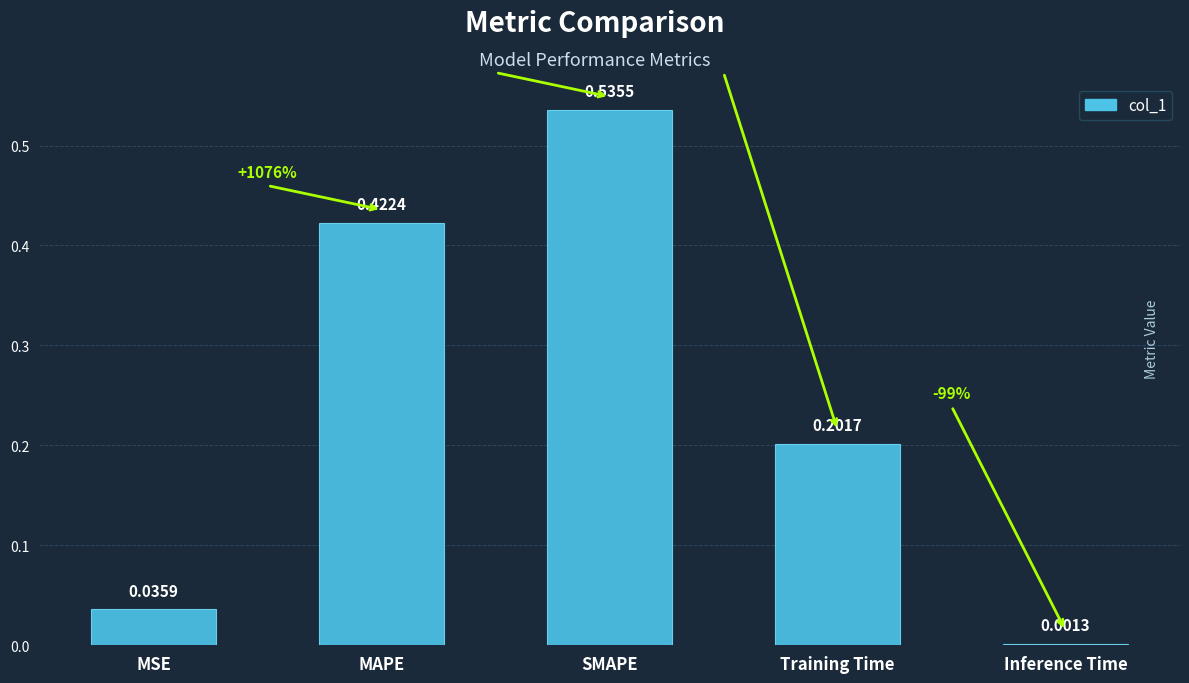

What is the sum of the values at MSE and SMAPE?

0.6